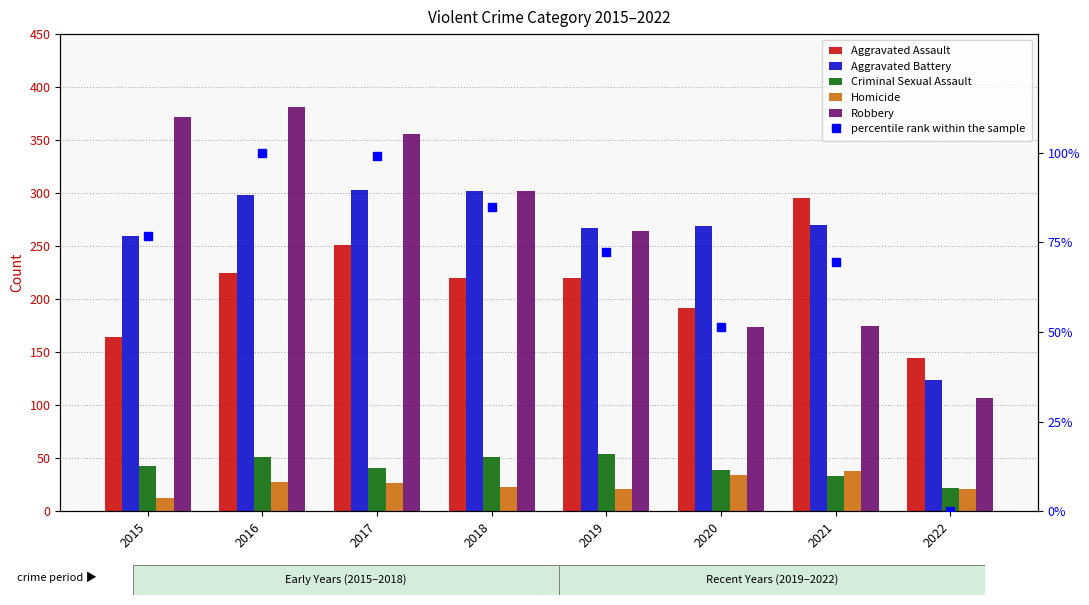

What is the value of the percentile rank within the sample bar at the 5th from the left?

72.2